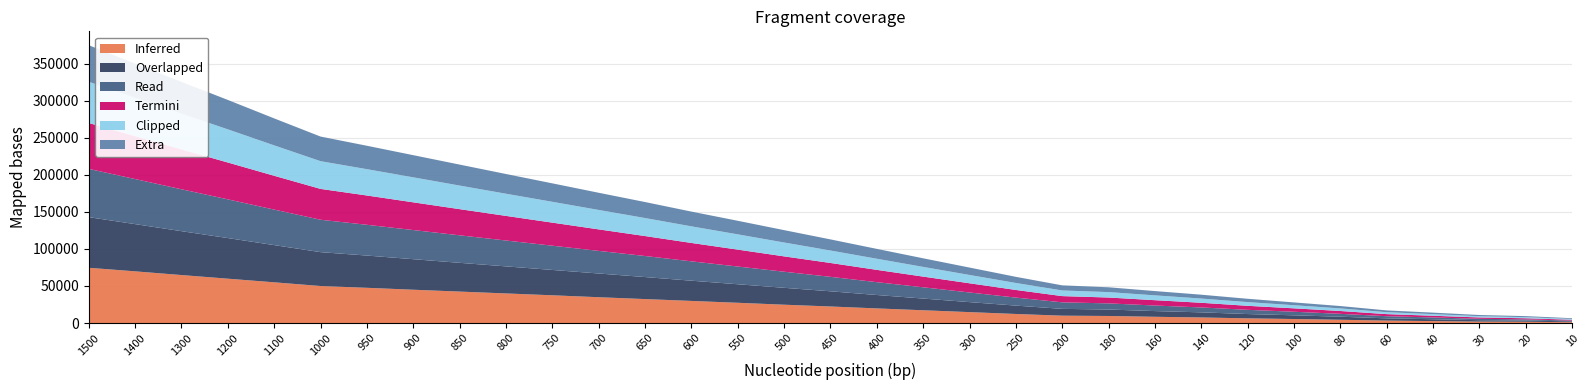

The 1600 series shows 25003 at 400. True or false?

False